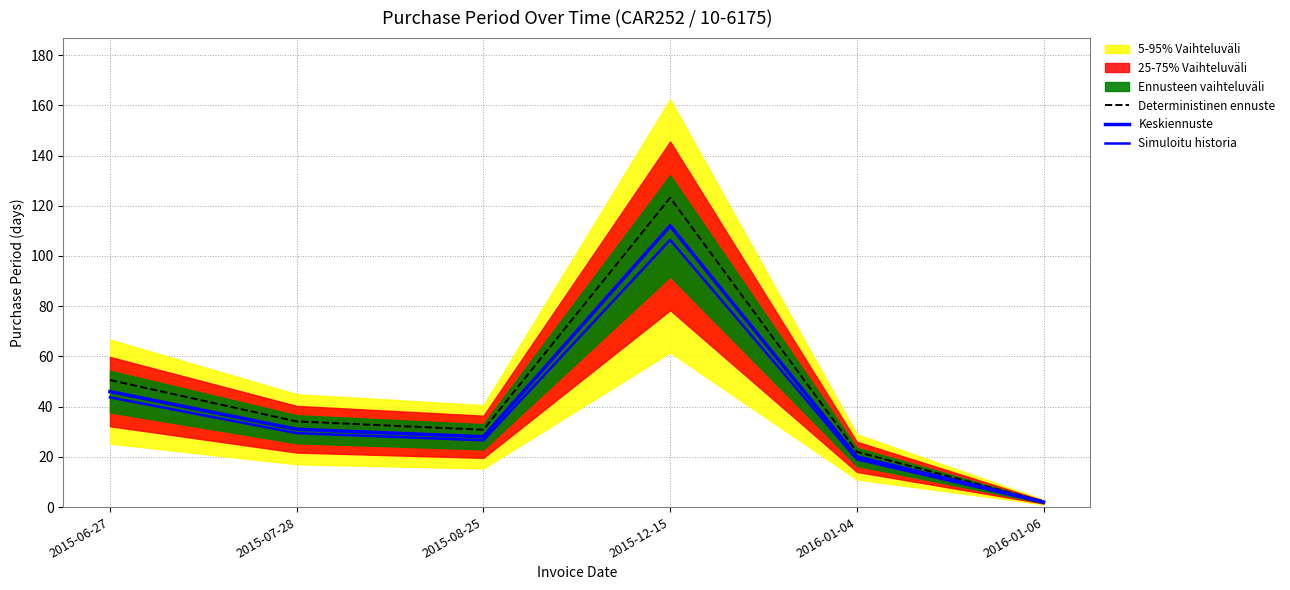

True or false: Simuloitu historia has more than 0 interior local peaks.

True